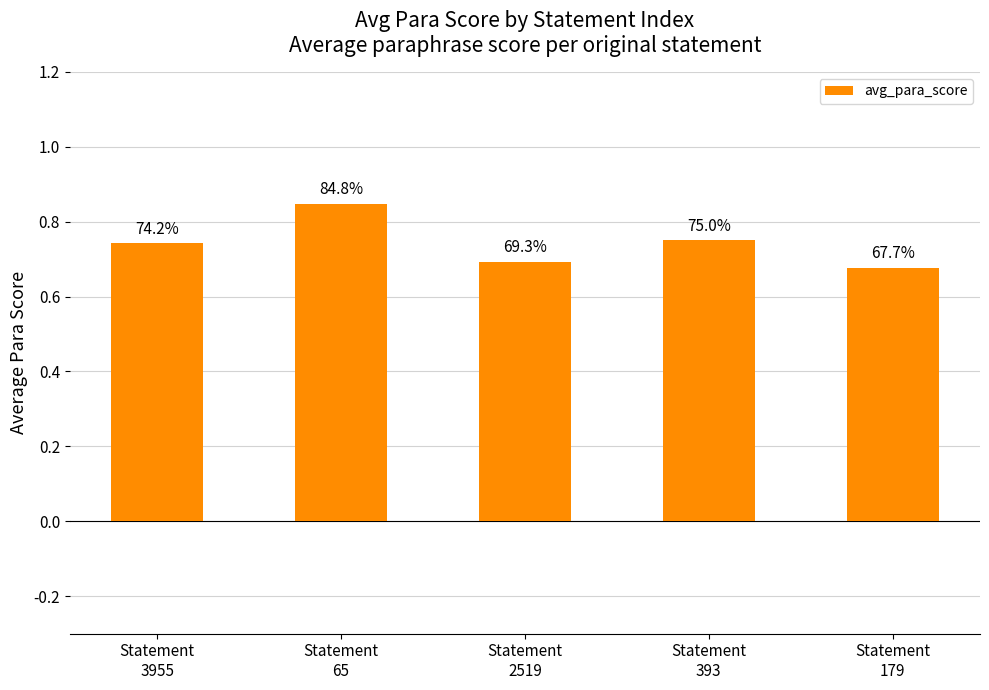

Are the bars horizontal?

No